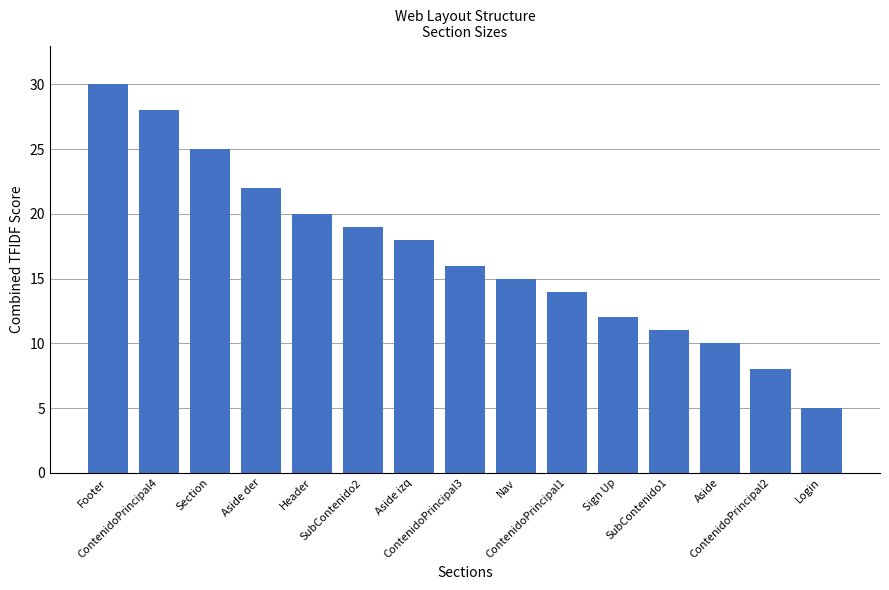

How many data points are less than 16?

7